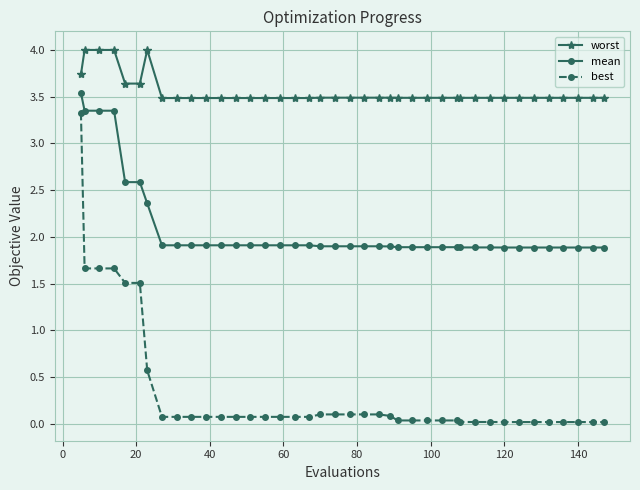

True or false: worst and best intersect in this chart.

False